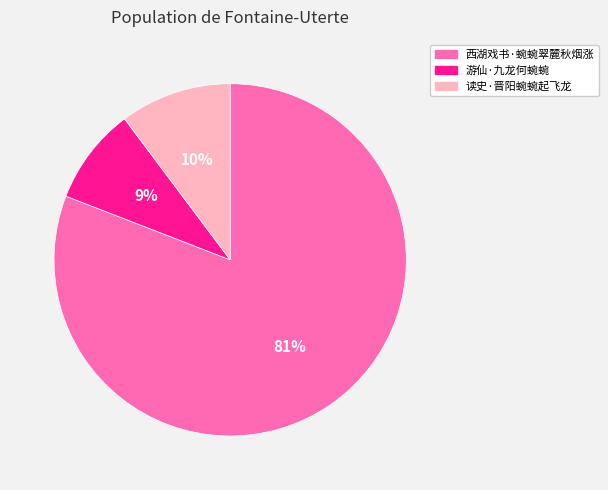

Is it true that 读史·晋阳蜿蜿起飞龙 is 4% of the pie?

False